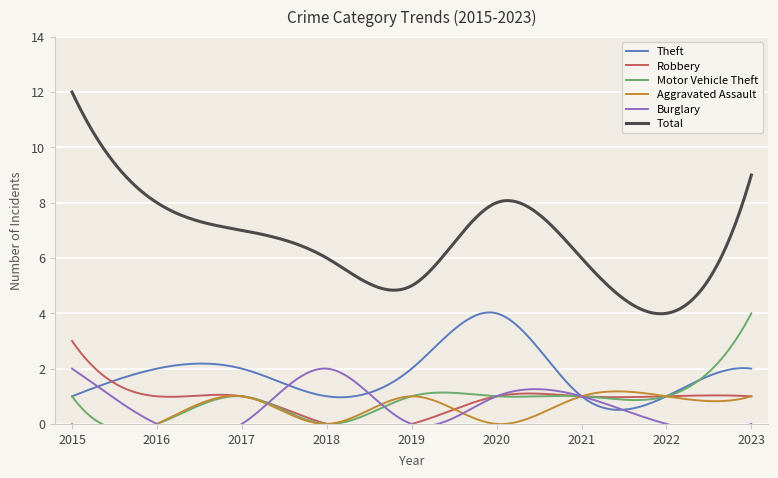

True or false: Robbery has a value of 0 at 2018.

True